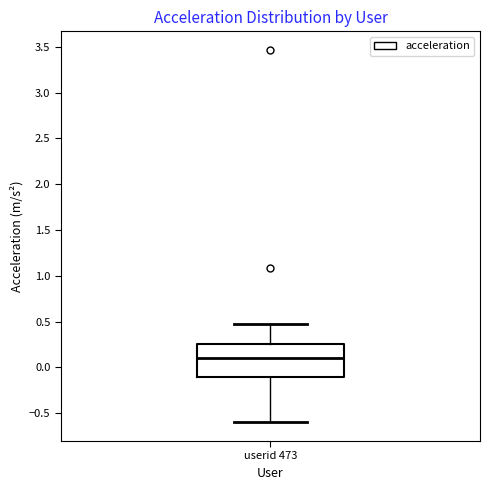

Read this box plot against the y-axis: the position of the median line, the range covered by the box, and the ends of both whiskers. The values are not printed on the chart, so give them approximately, as read against the axis.

median 0.10, box -0.10 to 0.25, whiskers -0.60 to 0.50